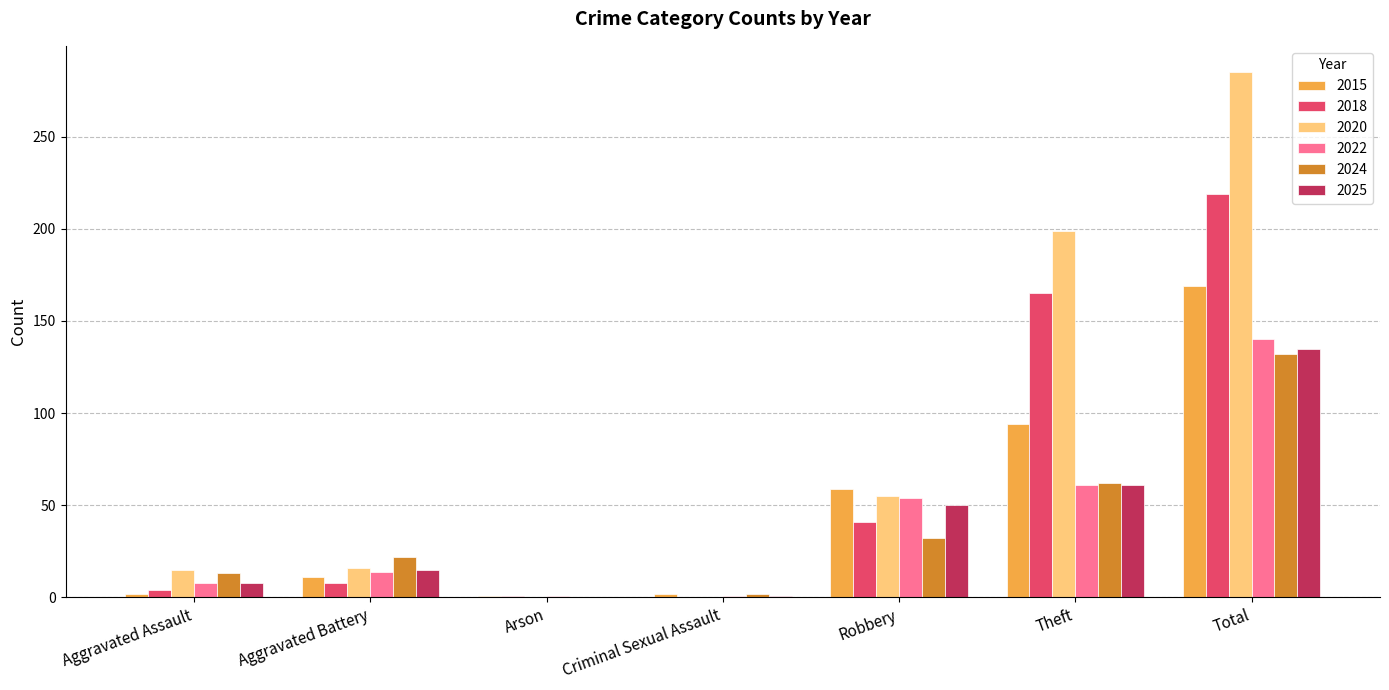

What is the average value of the 2020 series?

81